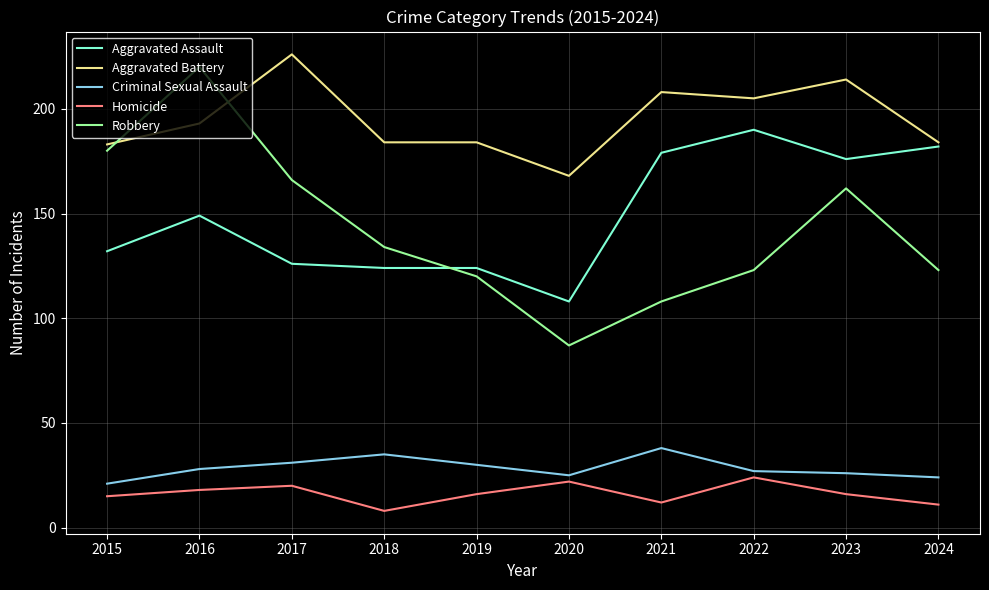

What is the maximum value shown in the chart?

226